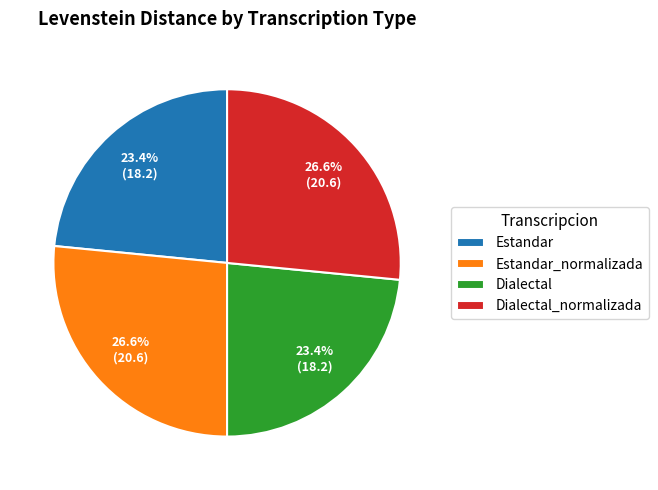

To the nearest percent, what is the difference between the Dialectal_normalizada and Estandar slice percentages?

3%